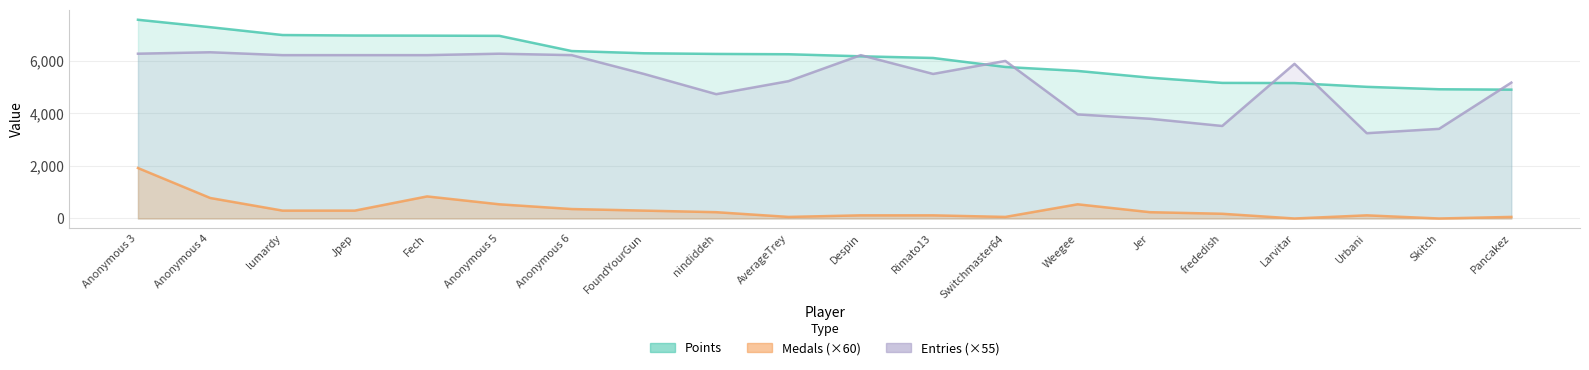

Reading right to left, transcribe all the data shown in this chart.

Points: Pancakez=4902	Skitch=4917	Urbani=5009	Larvitar=5153	frededish=5159	Jer=5358	Weegee=5614	Switchmaster64=5765	Rimato13=6107	Despin=6171	AverageTrey=6249	nindiddeh=6261	FoundYourGun=6286	Anonymous 6=6371	Anonymous 5=6949	Fech=6957	Jpep=6962	lumardy=6980	Anonymous 4=7278	Anonymous 3=7561
Entries (×55): Pancakez=5170	Skitch=3410	Urbani=3245	Larvitar=5885	frededish=3520	Jer=3795	Weegee=3960	Switchmaster64=5995	Rimato13=5500	Despin=6215	AverageTrey=5225	nindiddeh=4730	FoundYourGun=5500	Anonymous 6=6215	Anonymous 5=6270	Fech=6215	Jpep=6215	lumardy=6215	Anonymous 4=6325	Anonymous 3=6270
Medals (×60): Pancakez=60	Skitch=0	Urbani=120	Larvitar=0	frededish=180	Jer=240	Weegee=540	Switchmaster64=60	Rimato13=120	Despin=120	AverageTrey=60	nindiddeh=240	FoundYourGun=300	Anonymous 6=360	Anonymous 5=540	Fech=840	Jpep=300	lumardy=300	Anonymous 4=780	Anonymous 3=1920